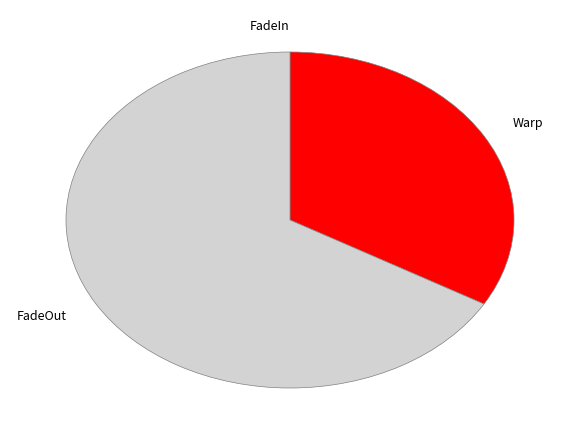

Is it true that FadeOut is 74% of the pie?

False